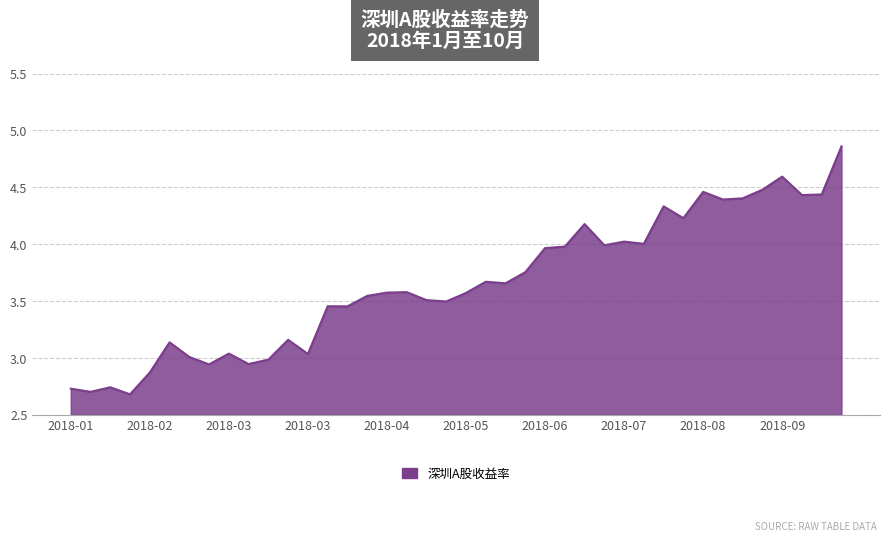

How many lines are shown in the chart?

1